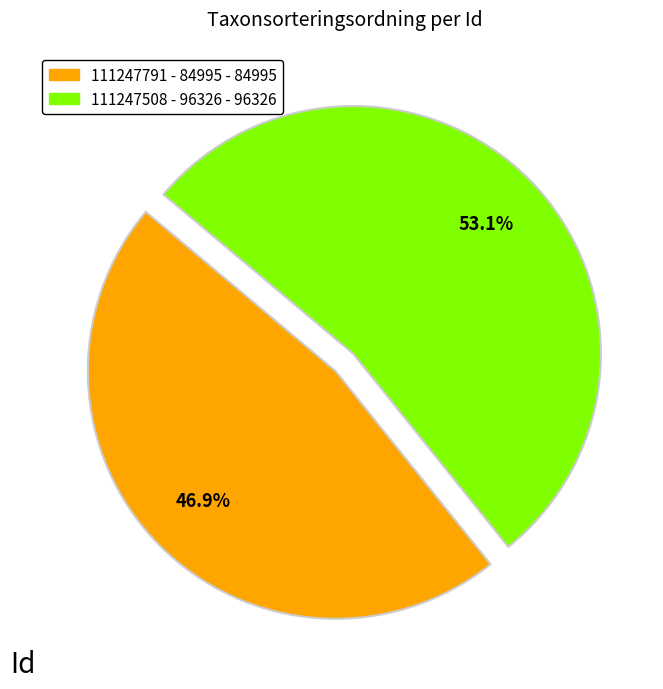

To the nearest percent, what is the combined percentage of 111247508 - 96326 and 111247791 - 84995?

100%